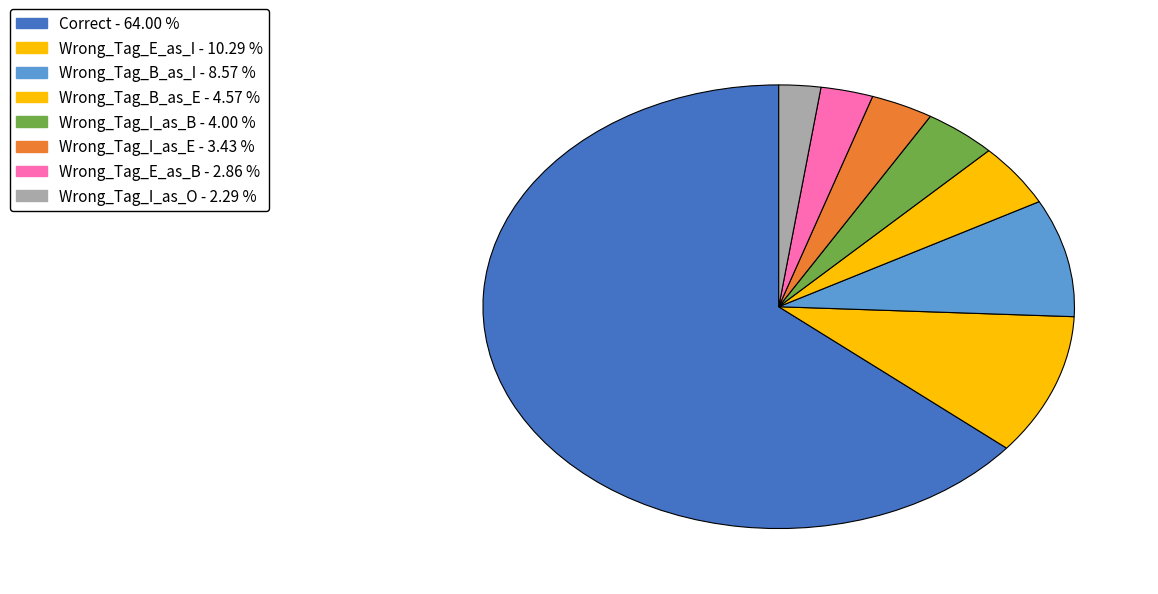

The Wrong_Tag_B_as_I slice represents 9% of the pie. True or false?

True